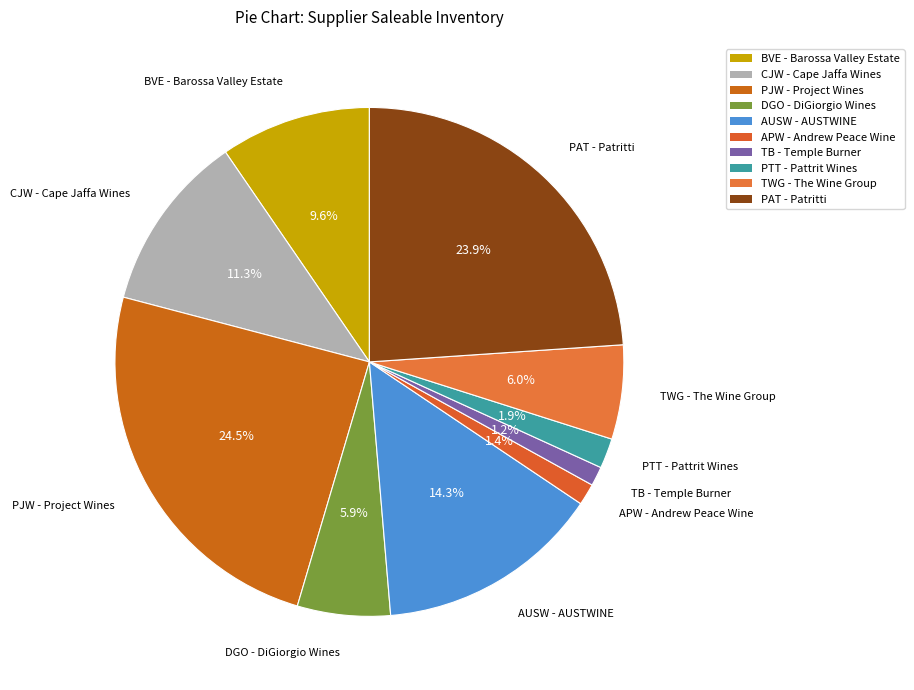

Count the number of slices in the pie.

10